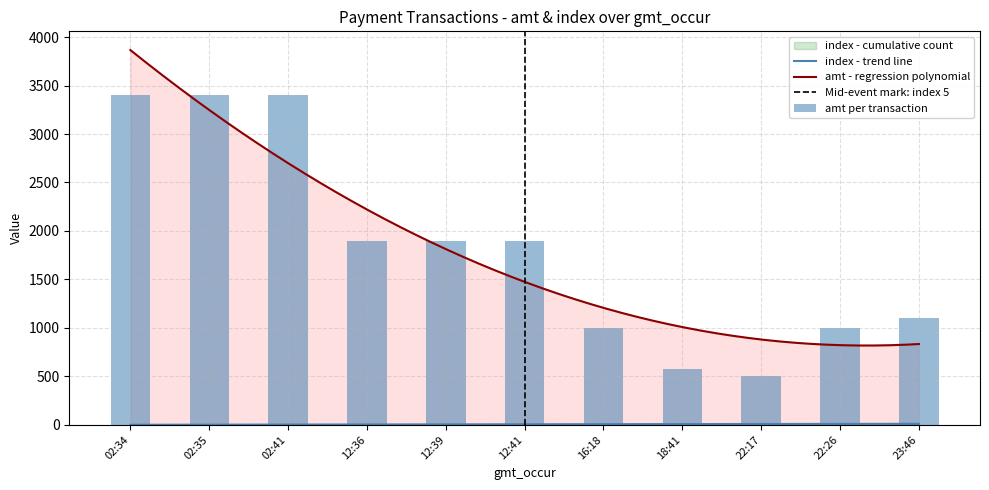

What is the minimum value shown in the chart?

500